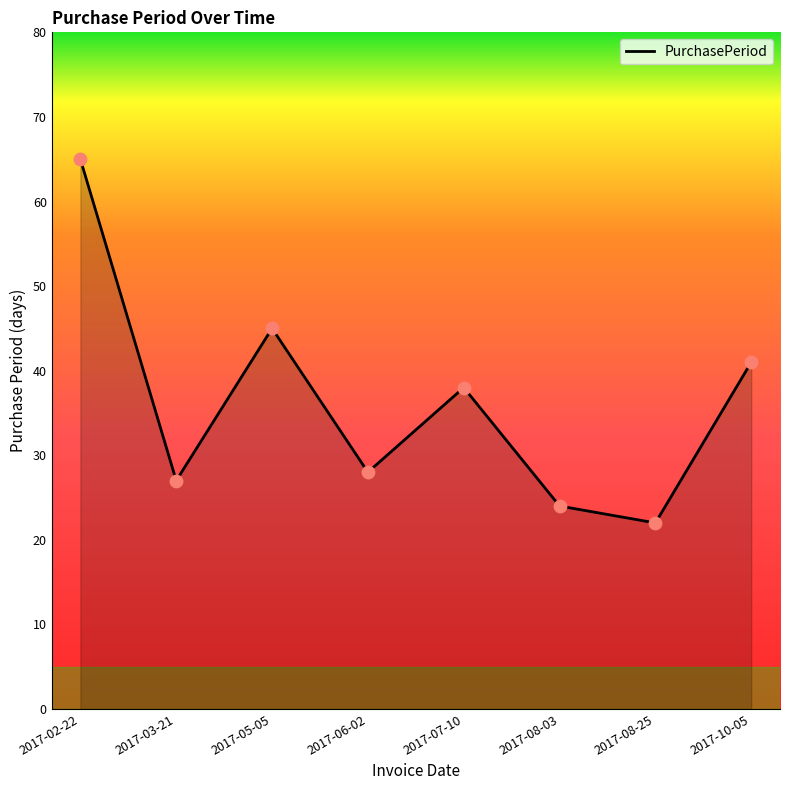

What is the ratio of the value at 2017-08-25 to the value at 2017-10-05?

0.5